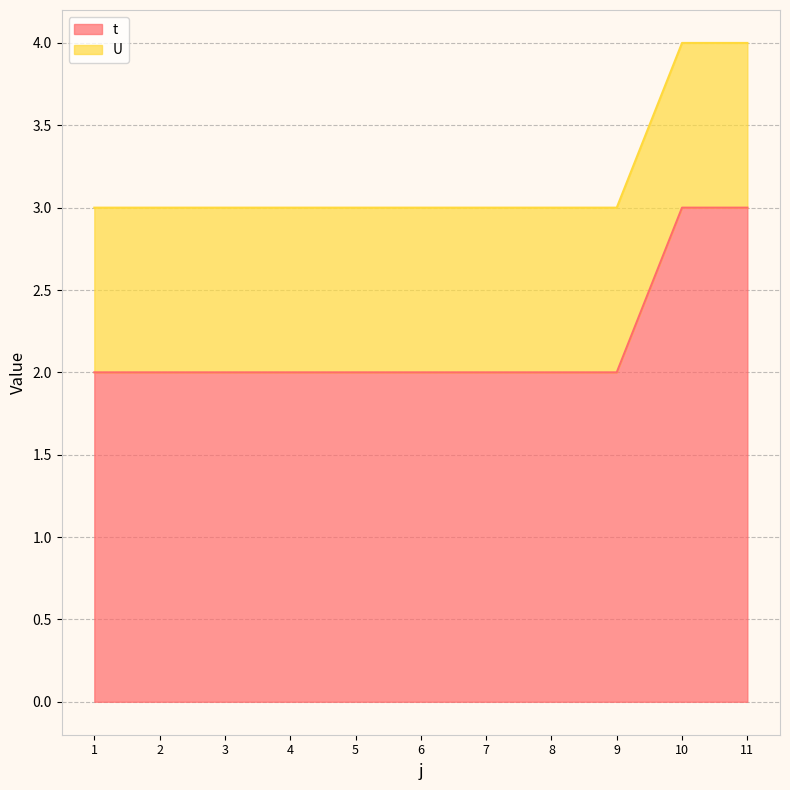

What value does the data have at 1?

2